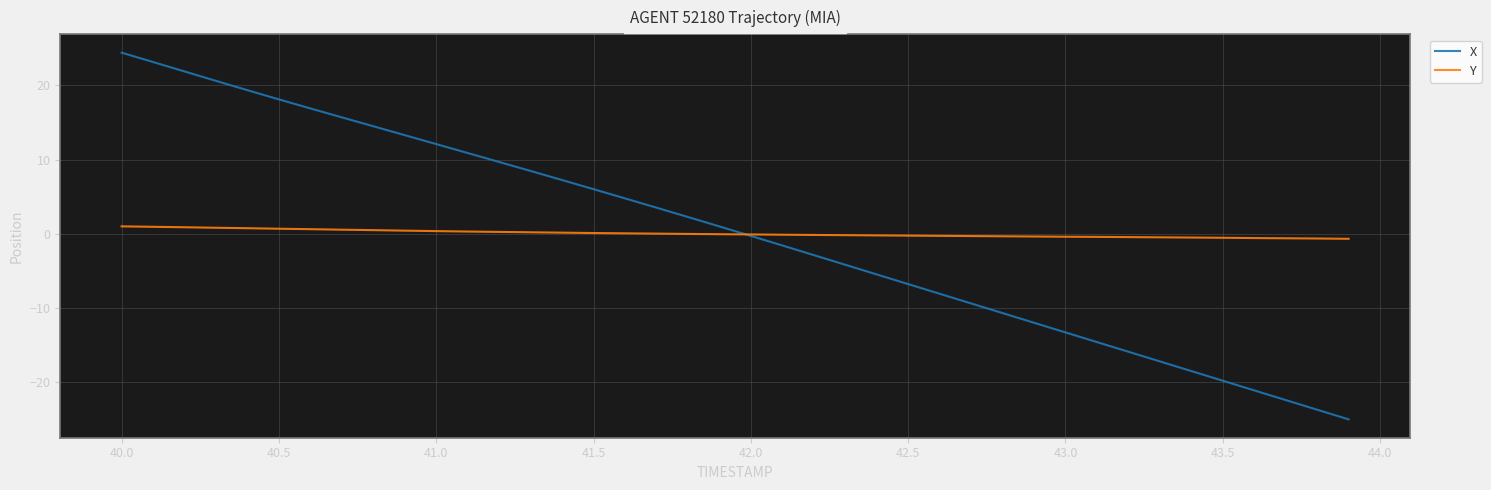

Rank the series by their maximum value, from highest to lowest.

X, Y